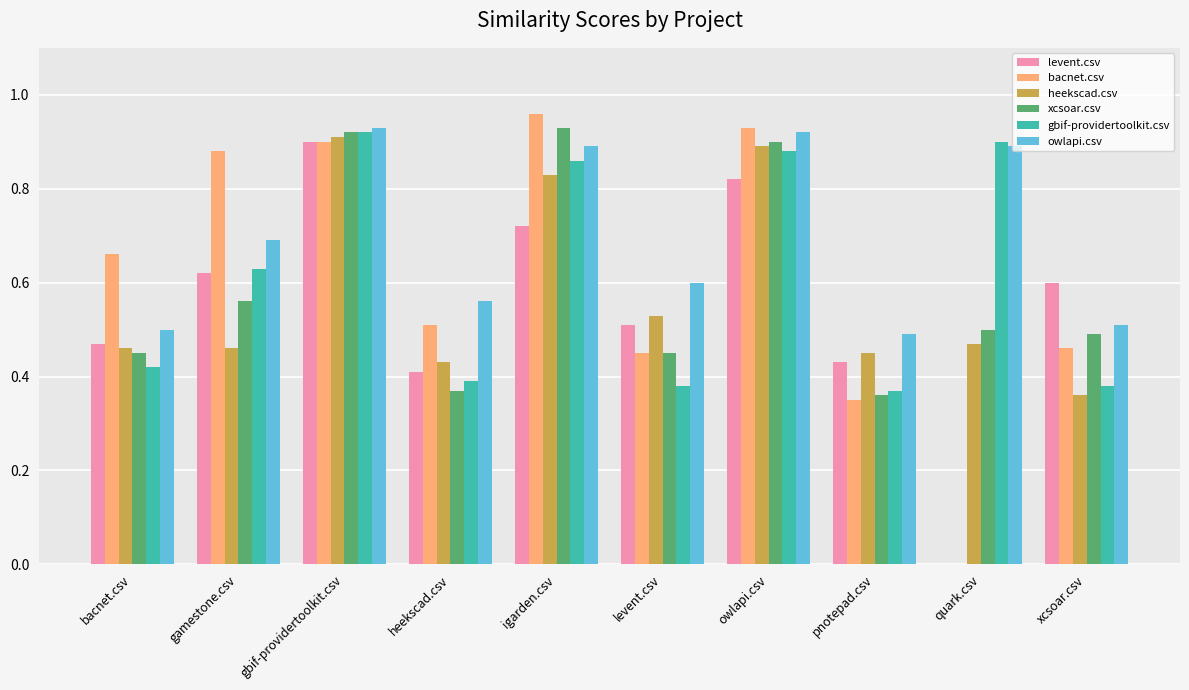

Is it true that gbif-providertoolkit.csv equals 0.4 at levent.csv?

True